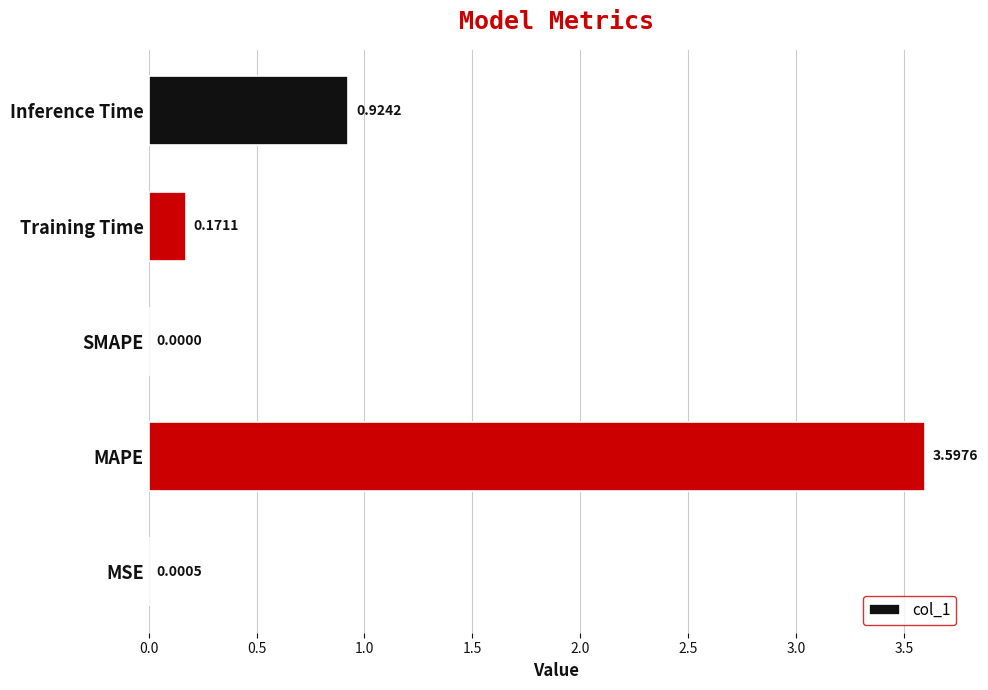

What is the greatest value displayed?

3.6